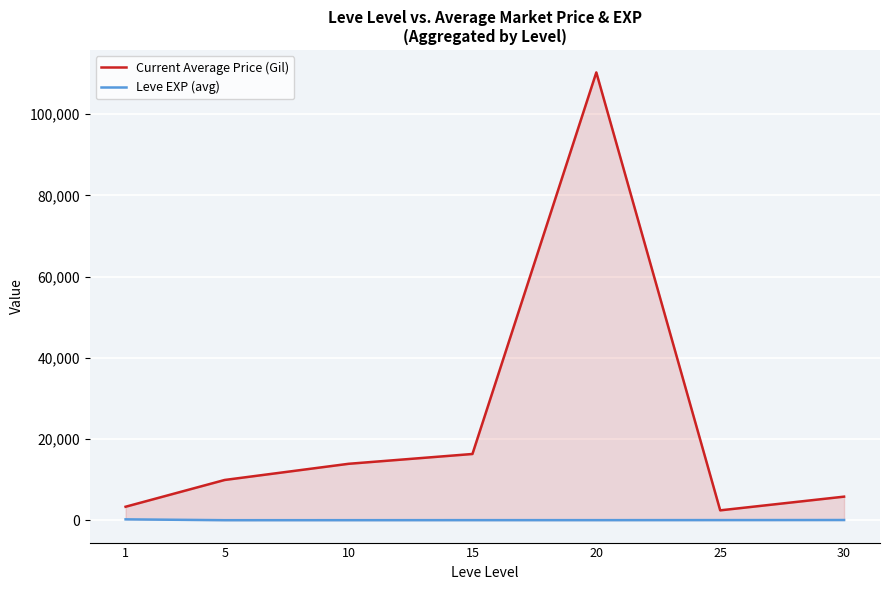

How many data points in Leve EXP (avg) are less than 15?

2